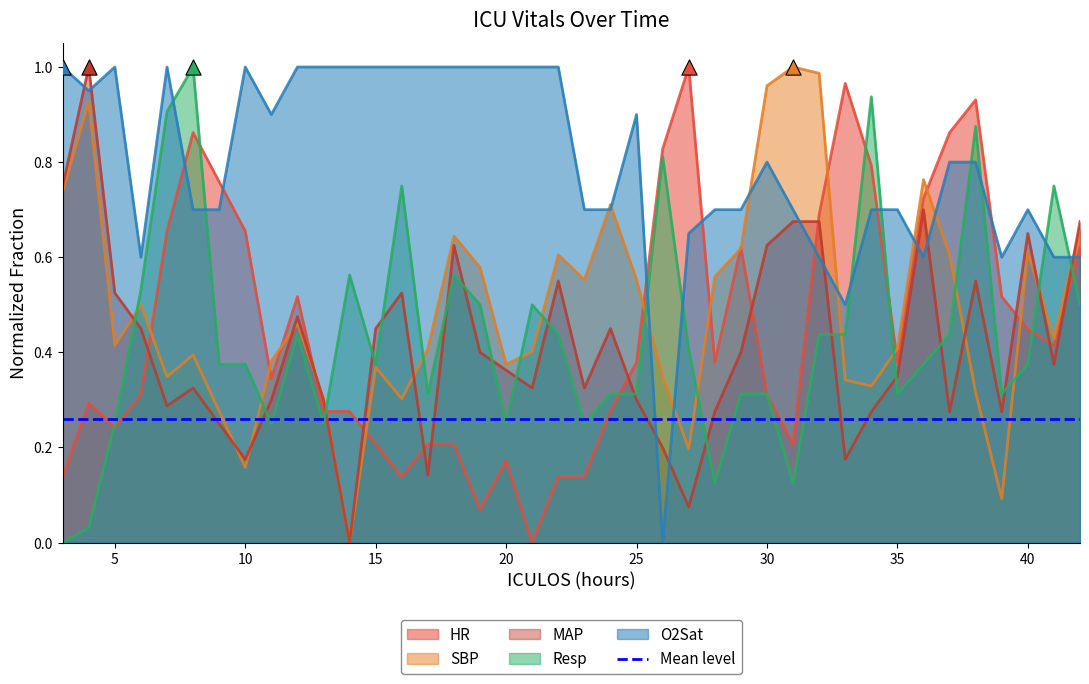

Which series contains the highest Y value?

HR